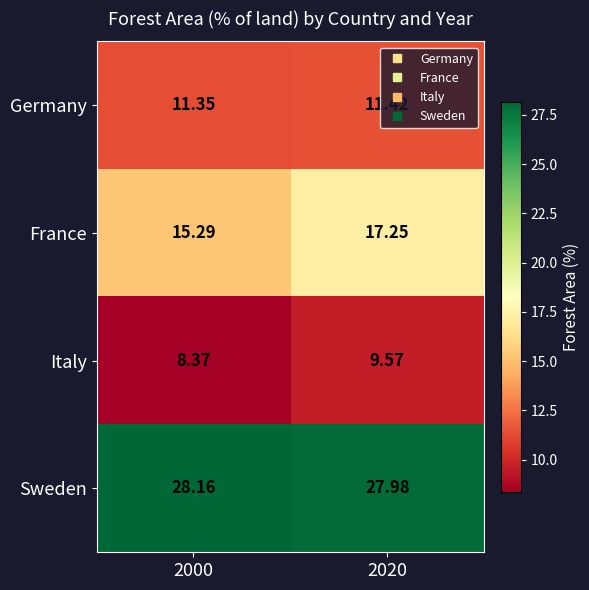

List the series in order of their peak value, highest first.

Sweden, France, Germany, Italy